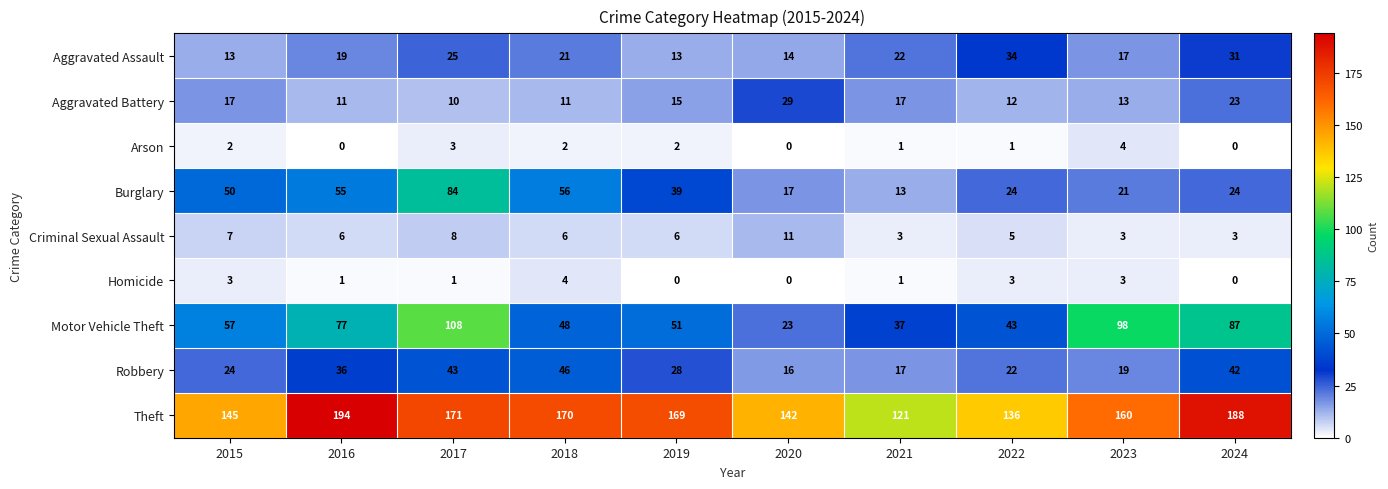

Which series has the widest spread of values?

Motor Vehicle Theft